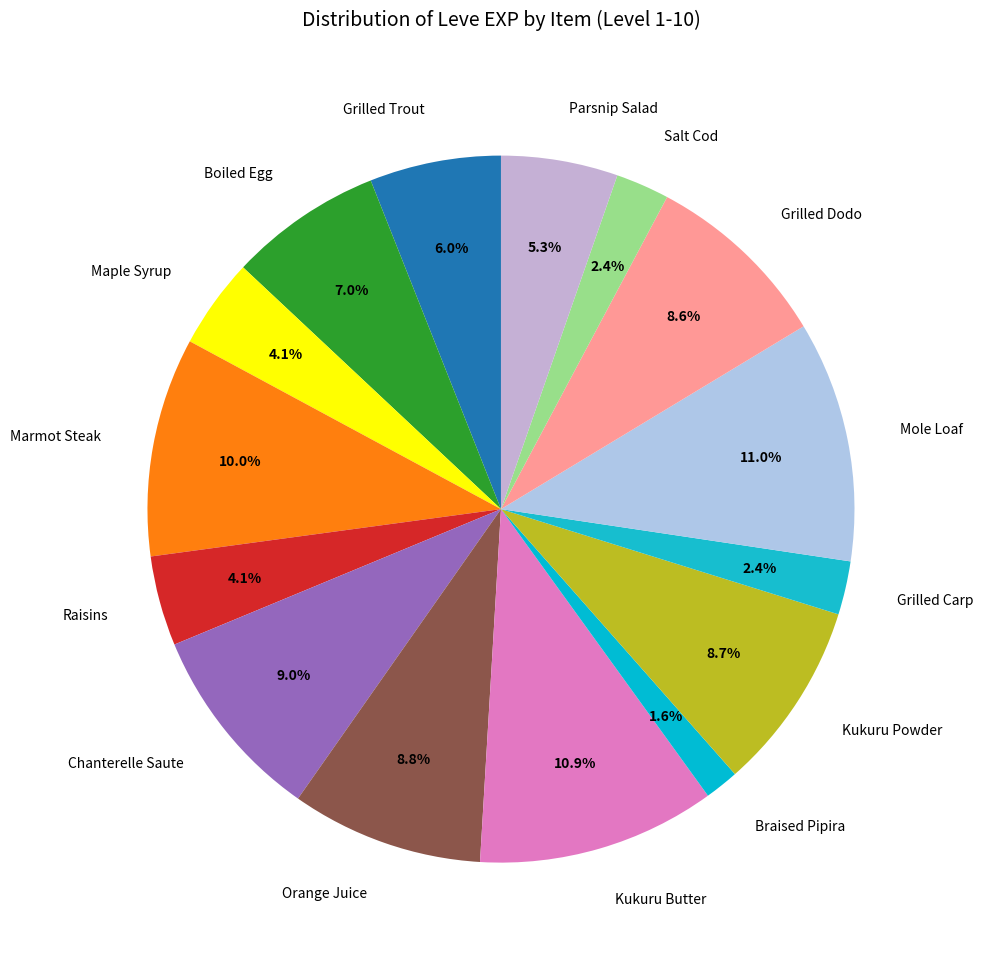

The Parsnip Salad slice represents 5% of the pie. True or false?

True